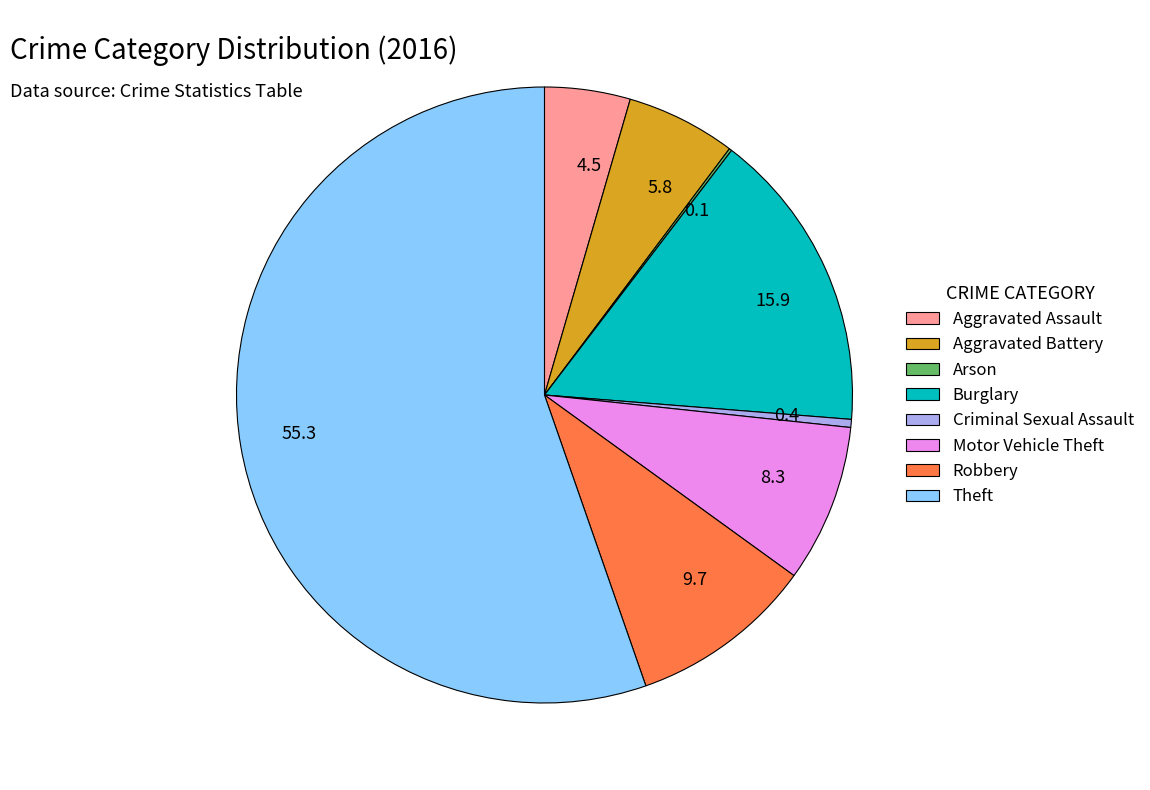

Does any single category account for the majority?

Yes